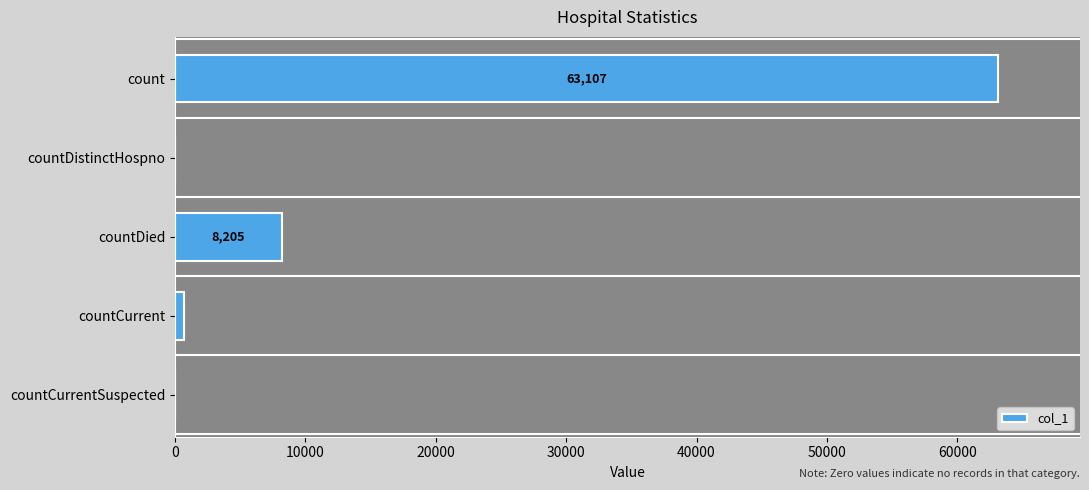

True or false: the data shows 0 at countDistinctHospno.

True